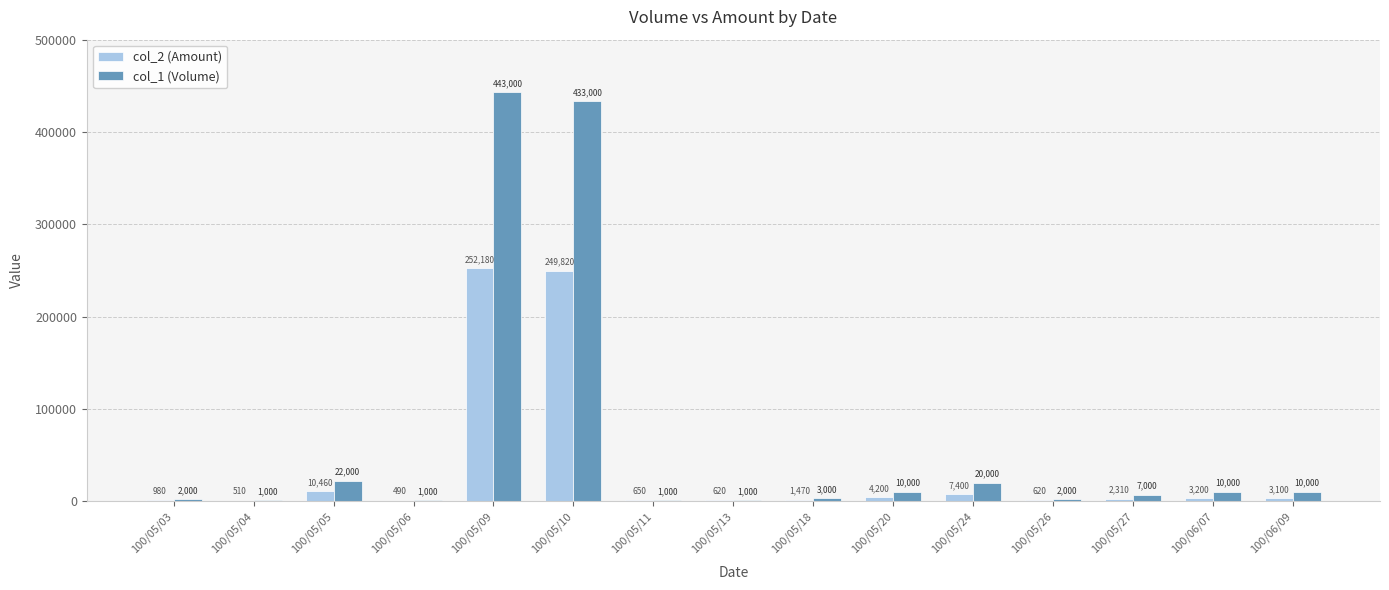

Which label corresponds to the largest value in the chart?

100/05/09